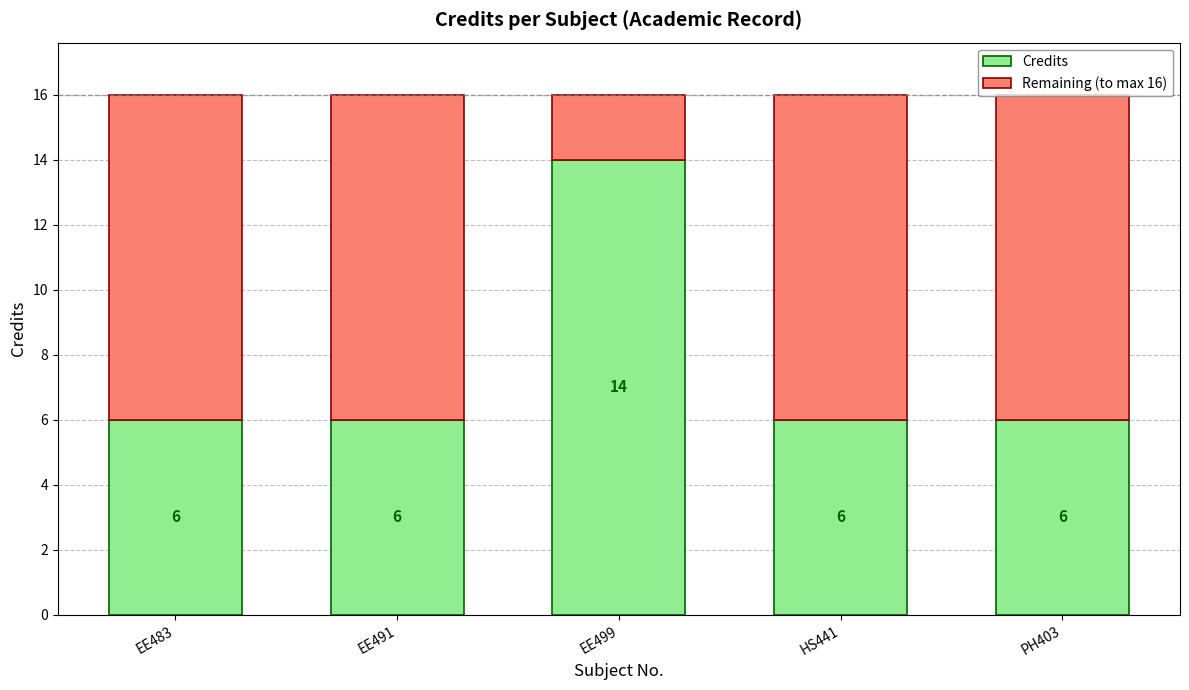

What is the total value across all series at HS441?

16